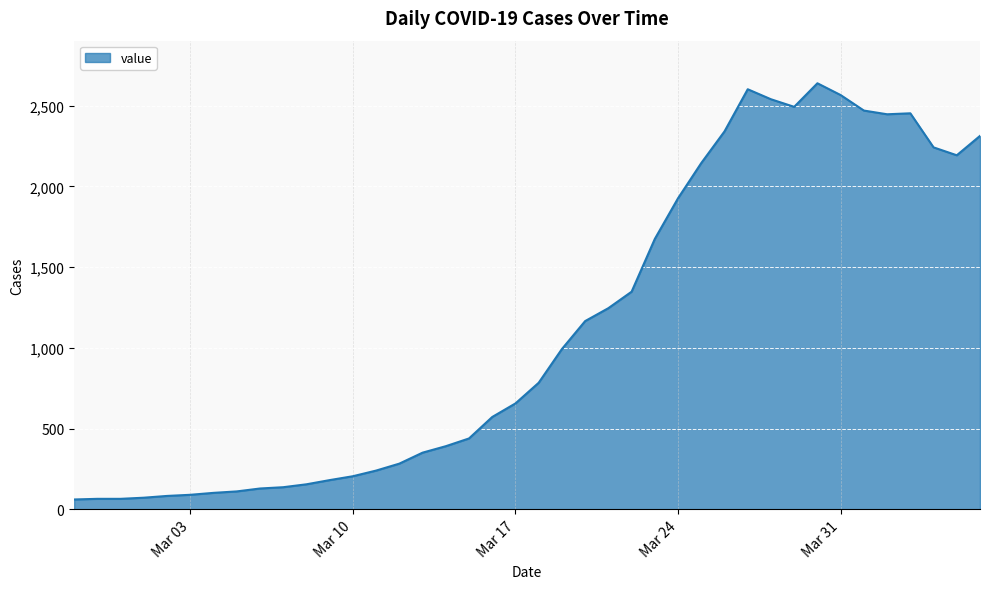

What is the smallest value displayed?

61